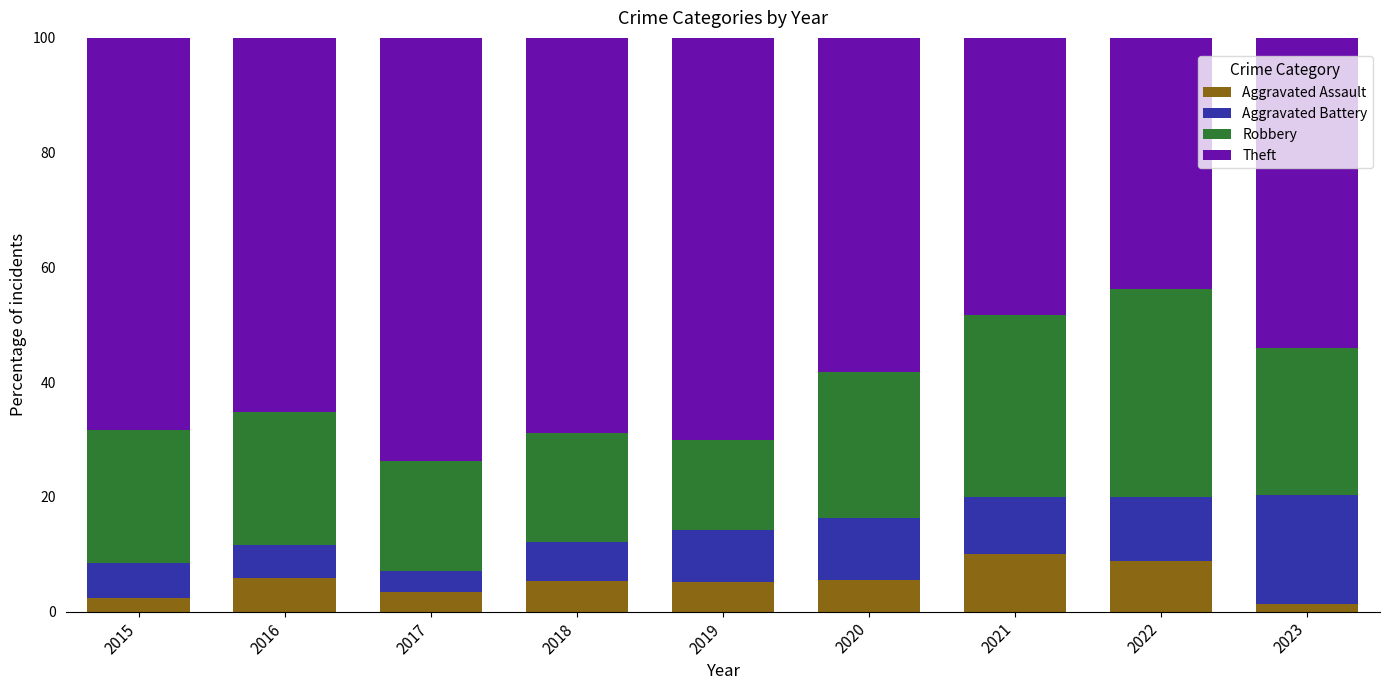

Count the number of data series in this chart.

4